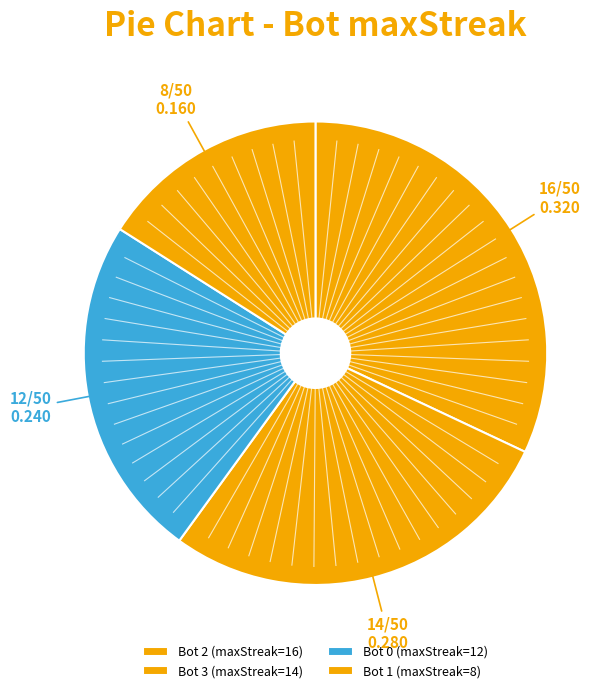

To the nearest percent, what is the difference between the largest and smallest slice percentages?

16%